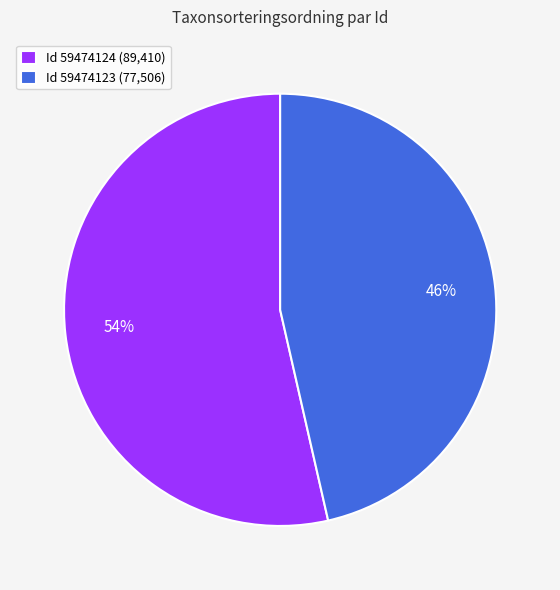

Rank the categories by value from lowest to highest.

Id 59474123 (77,506), Id 59474124 (89,410)